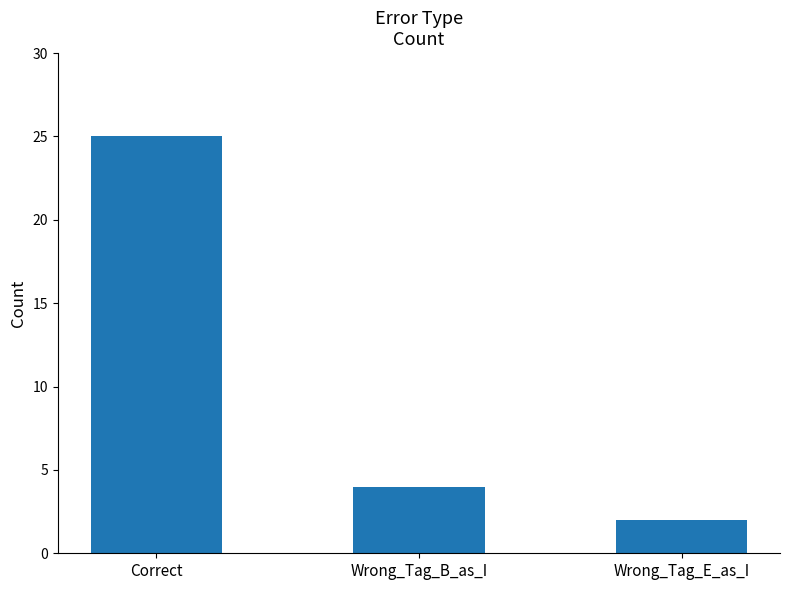

Reading left to right, transcribe all the data shown in this chart.

Correct=25	Wrong_Tag_B_as_I=4	Wrong_Tag_E_as_I=2